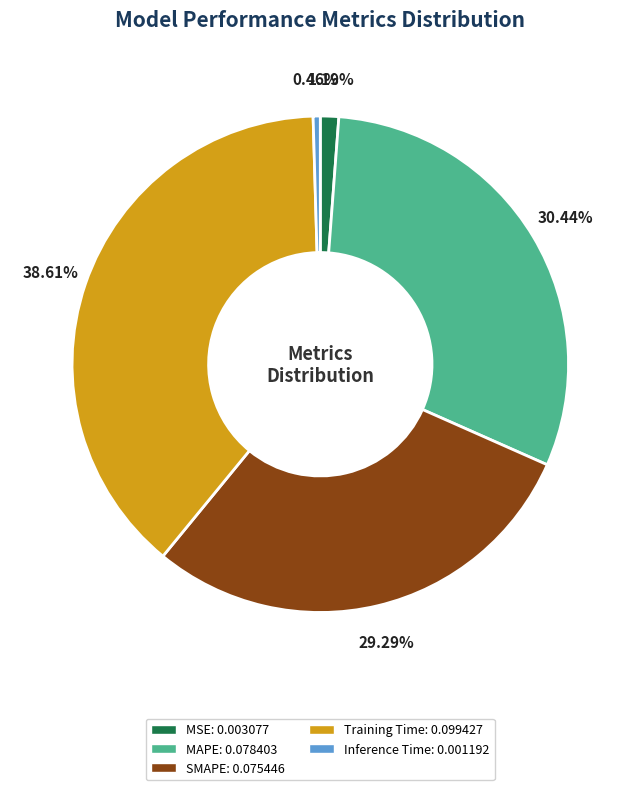

True or false: SMAPE accounts for 21% of the total.

False